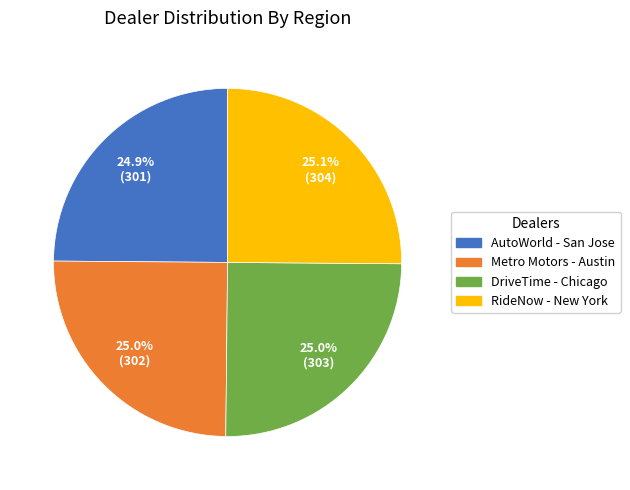

How many slices are in this pie chart?

4